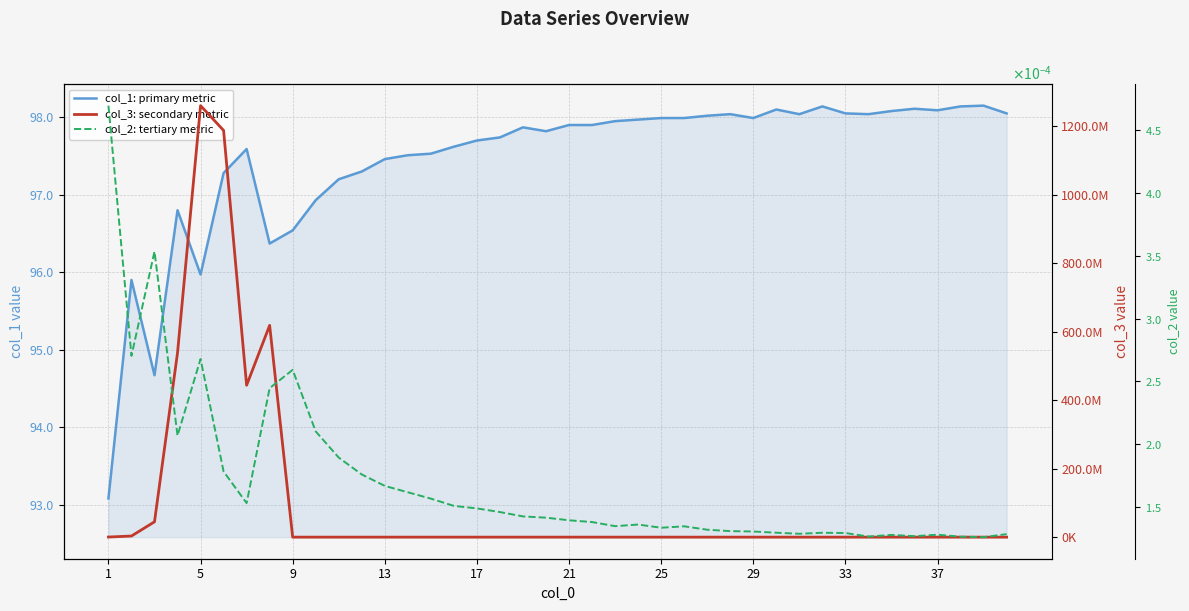

Does the chart have visible grid lines?

Yes